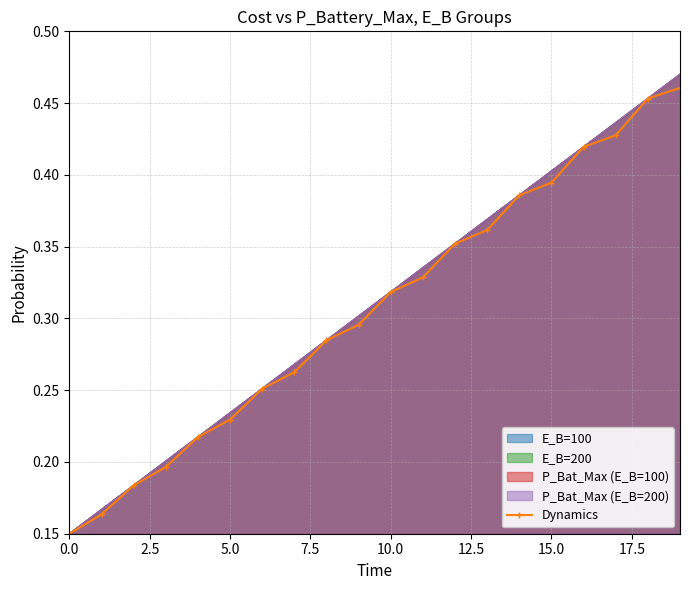

Count the Dynamics values in the range 0 to 1.

20